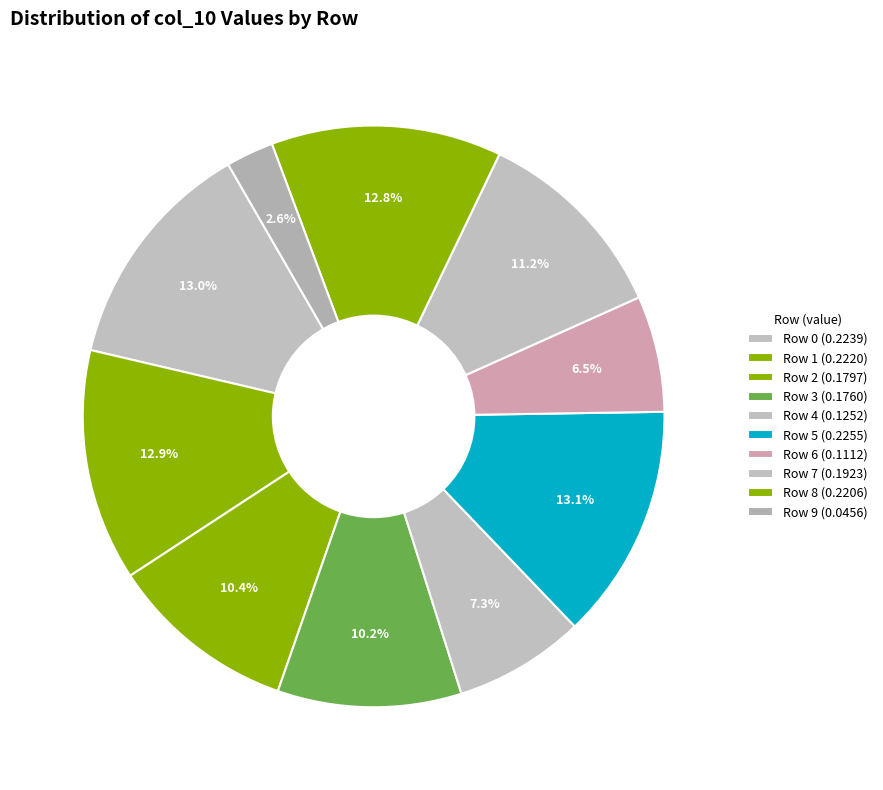

True or false: Row 8 accounts for 24% of the total.

False